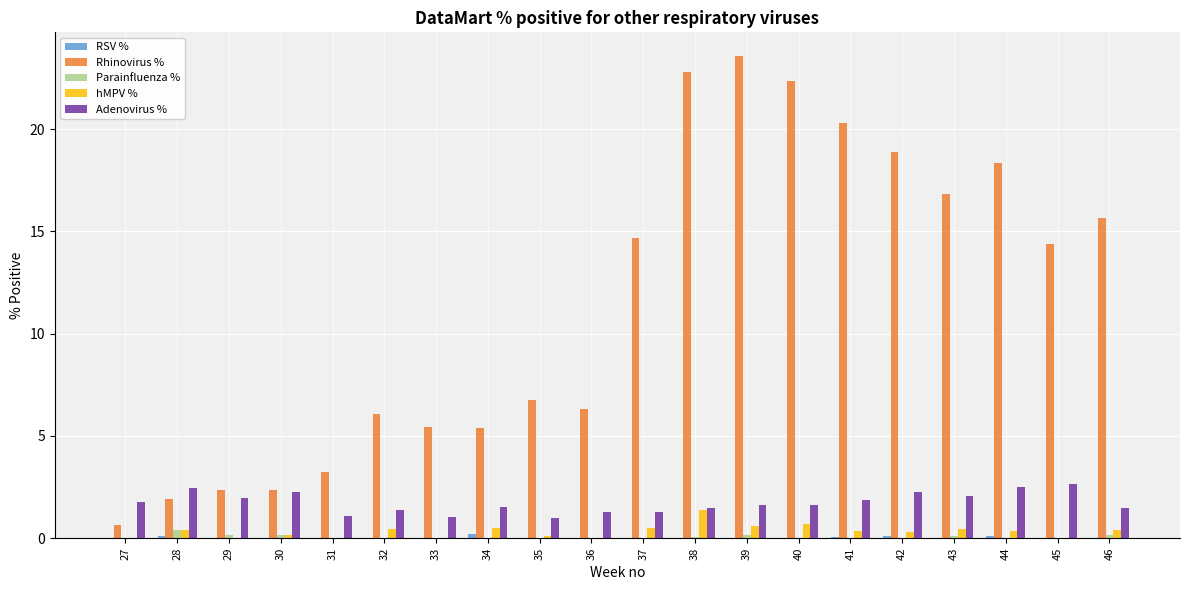

Where does the Rhinovirus % series first go above 14?

37